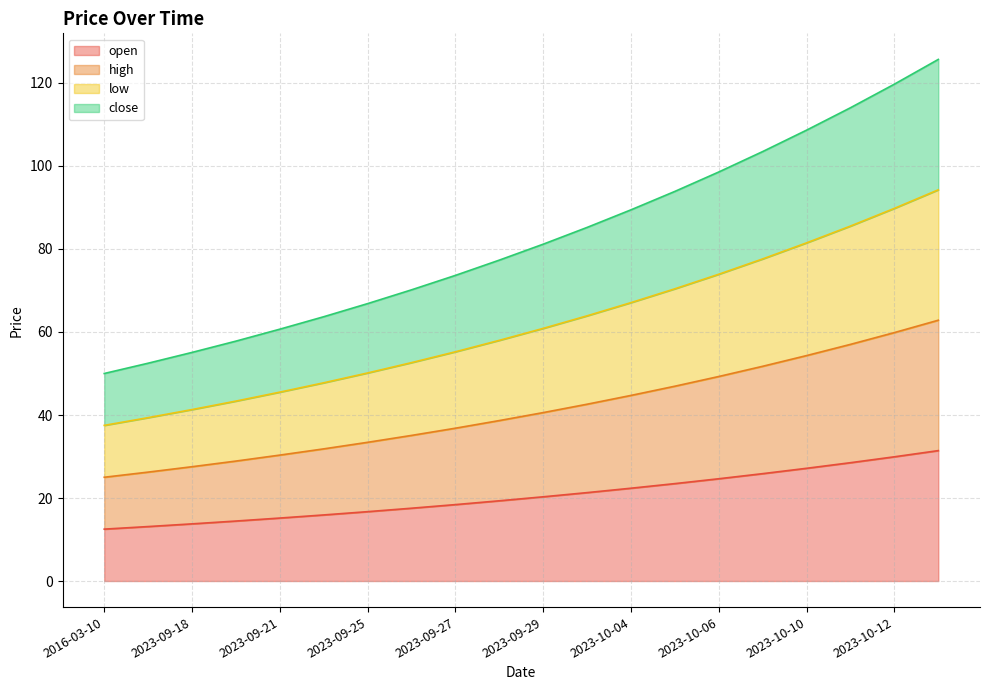

Where does the high series first go above 40?

2023-09-29